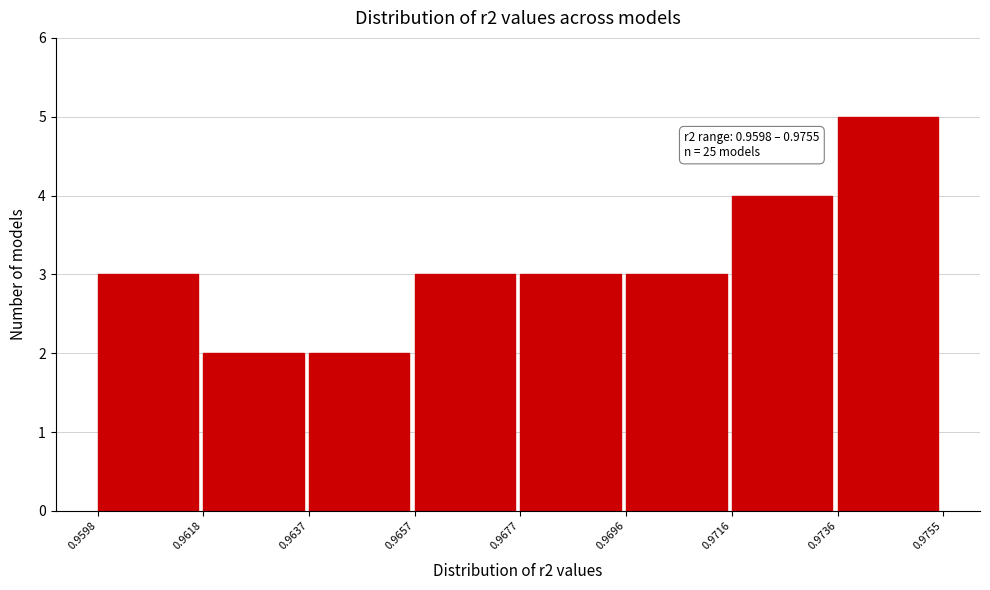

Which range on the x-axis has the tallest bar?

0.9736 to 0.9755